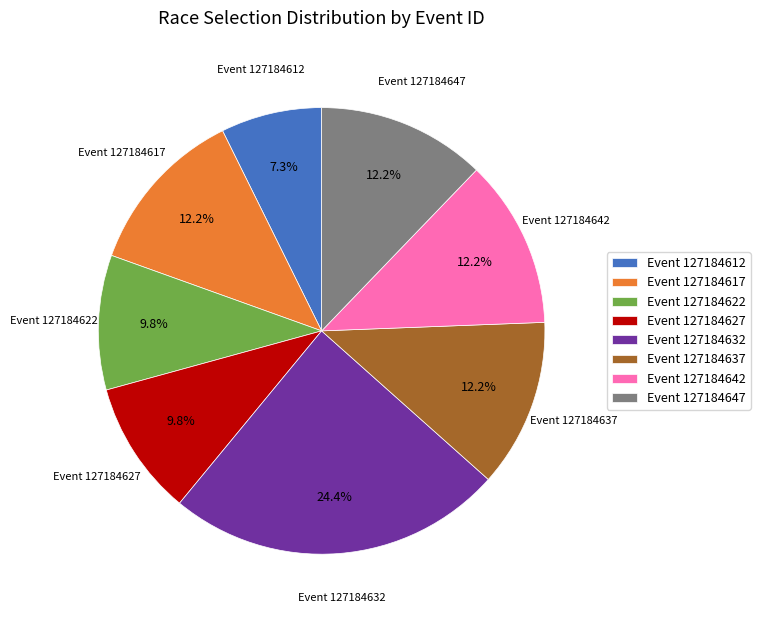

To the nearest percent, what is the average slice percentage?

12%